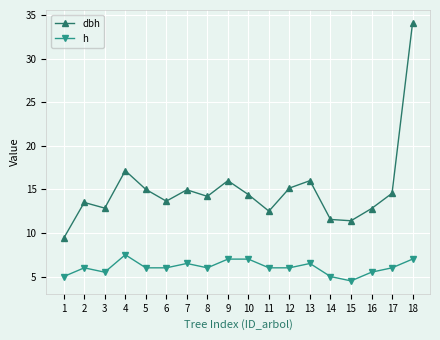

True or false: h has a value of 6.0 at 6.

True